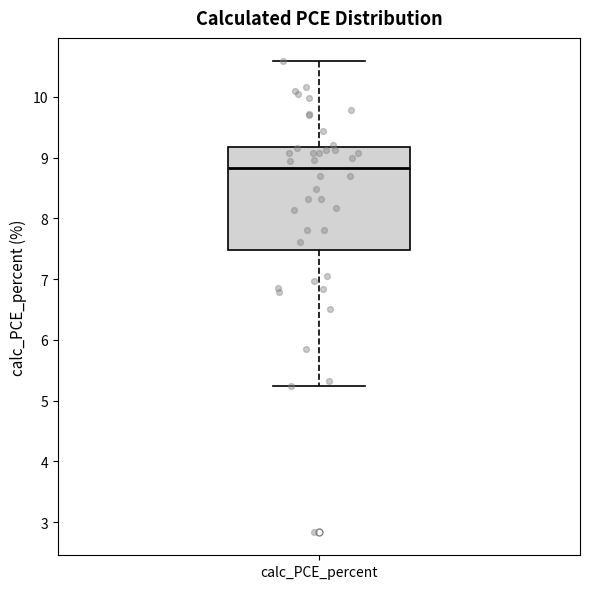

Read this box plot against the y-axis: the position of the median line, the range covered by the box, and the ends of both whiskers. The values are not printed on the chart, so give them approximately, as read against the axis.

median 8.8, box 7.5 to 9.2, whiskers 5.2 to 10.6